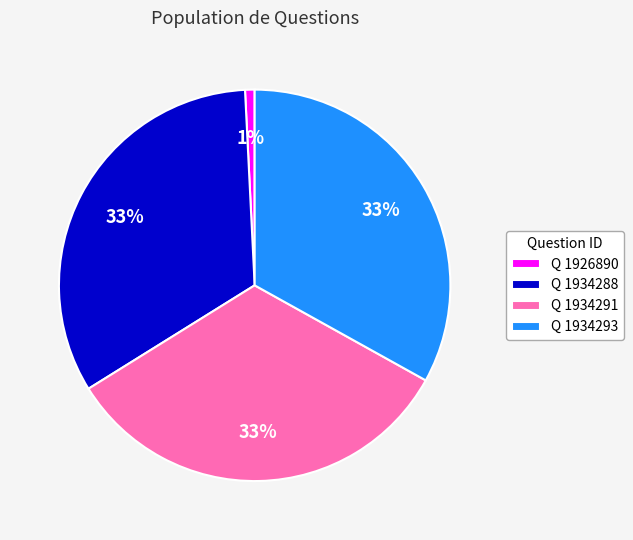

What percentage is the Q 1934293 slice, to the nearest percent?

33%